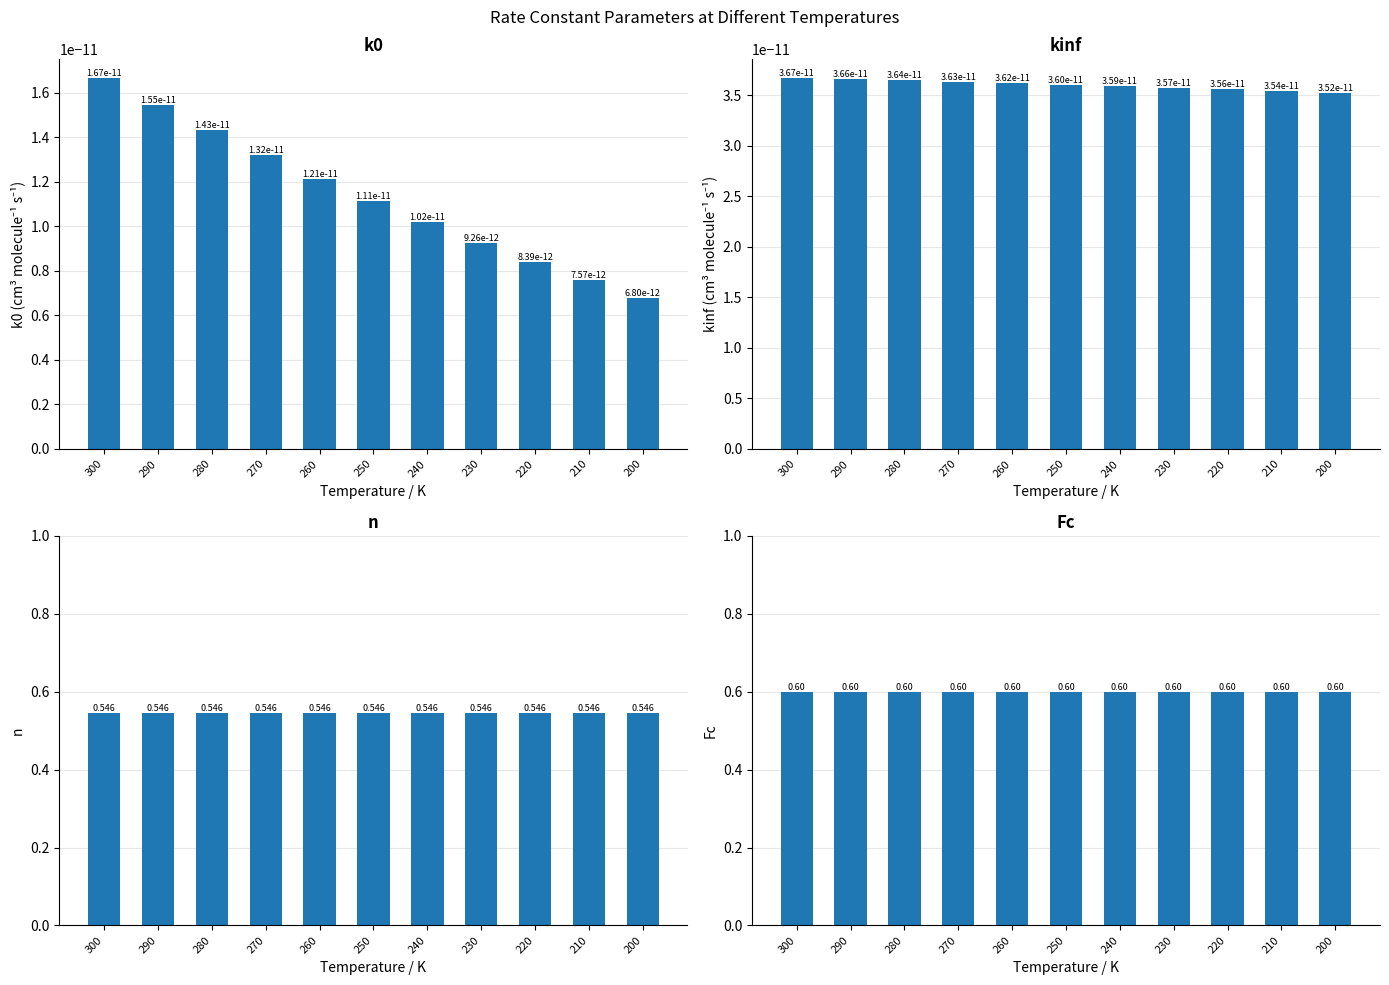

Reading left to right, list all the values displayed in this chart.

k0: 0.0	0.0	0.0	0.0	0.0	0.0	0.0	0.0	0.0	0.0	0.0
kinf: 0.0	0.0	0.0	0.0	0.0	0.0	0.0	0.0	0.0	0.0	0.0
n: 0.5	0.5	0.5	0.5	0.5	0.5	0.5	0.5	0.5	0.5	0.5
Fc: 0.6	0.6	0.6	0.6	0.6	0.6	0.6	0.6	0.6	0.6	0.6